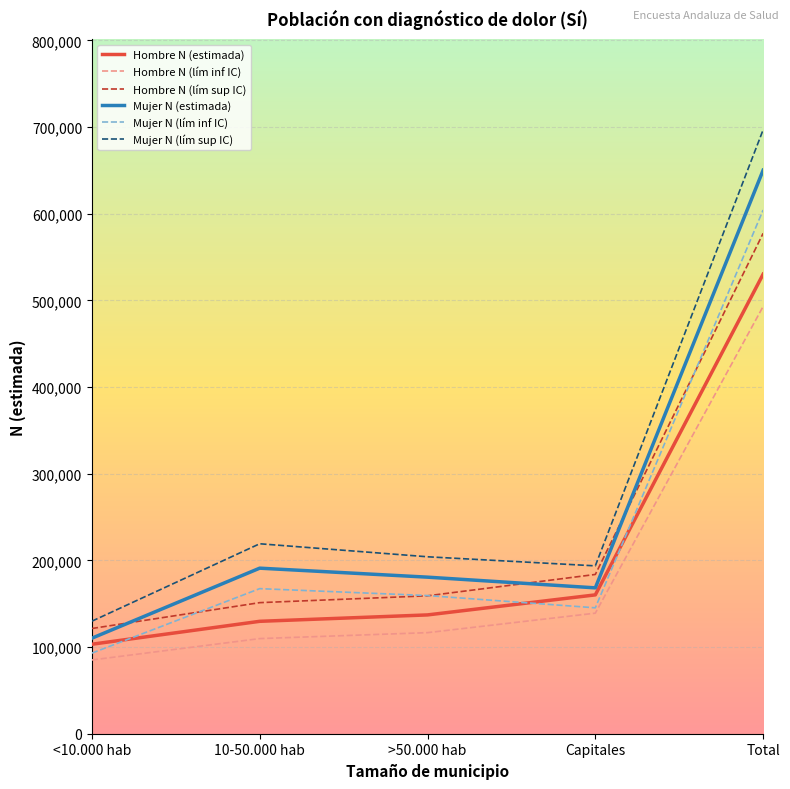

Does the chart have visible grid lines?

Yes